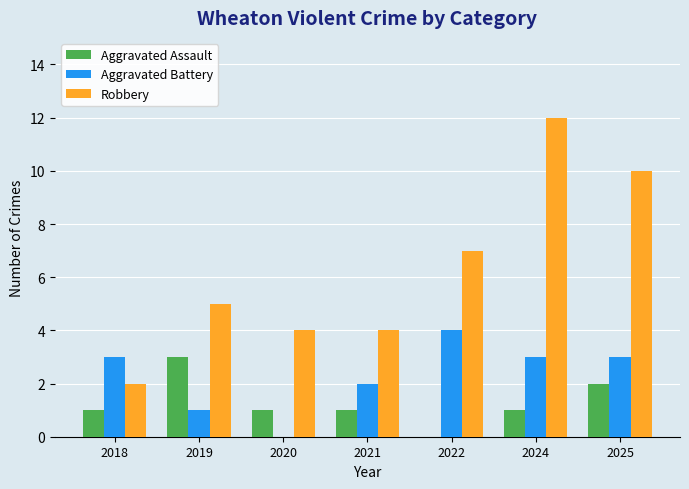

The Aggravated Battery series shows -2 at 2020. True or false?

False